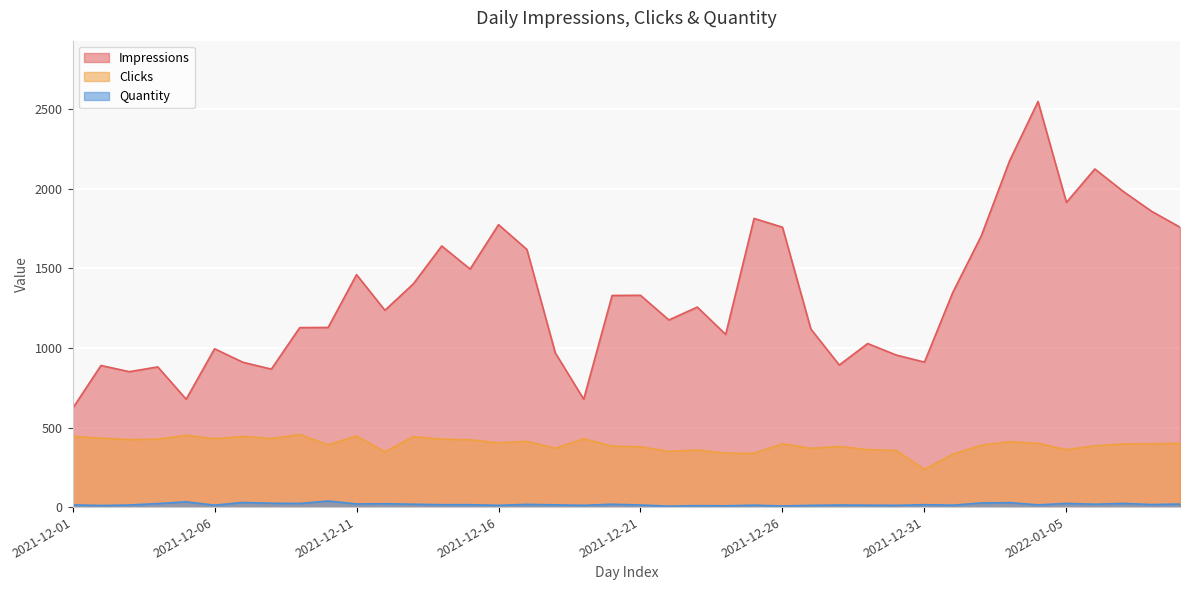

What is the label of the 1st point from the left?

2021-12-01